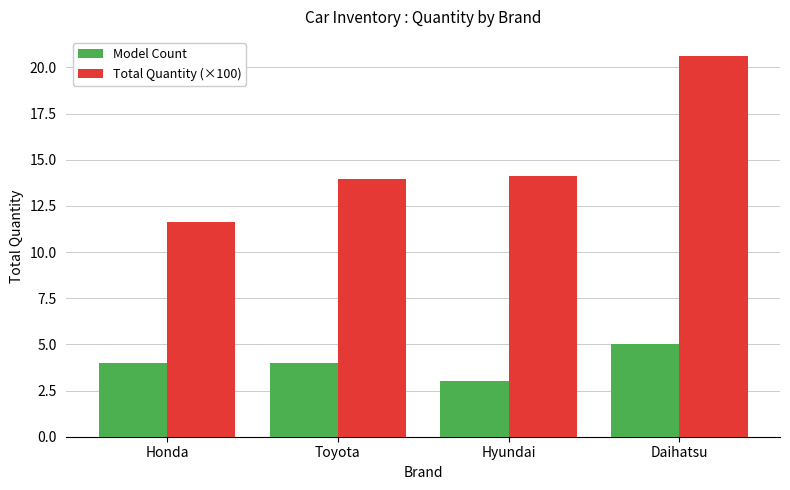

What is the difference between the highest and lowest values at Daihatsu?

15.6